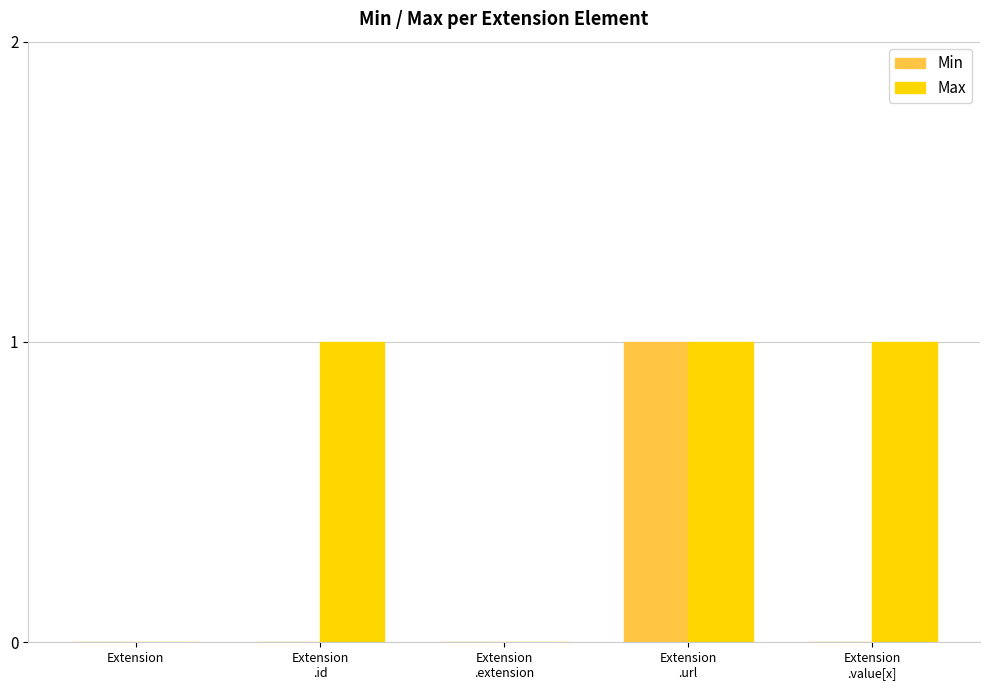

The value of Min at Extension is -1. True or false?

False